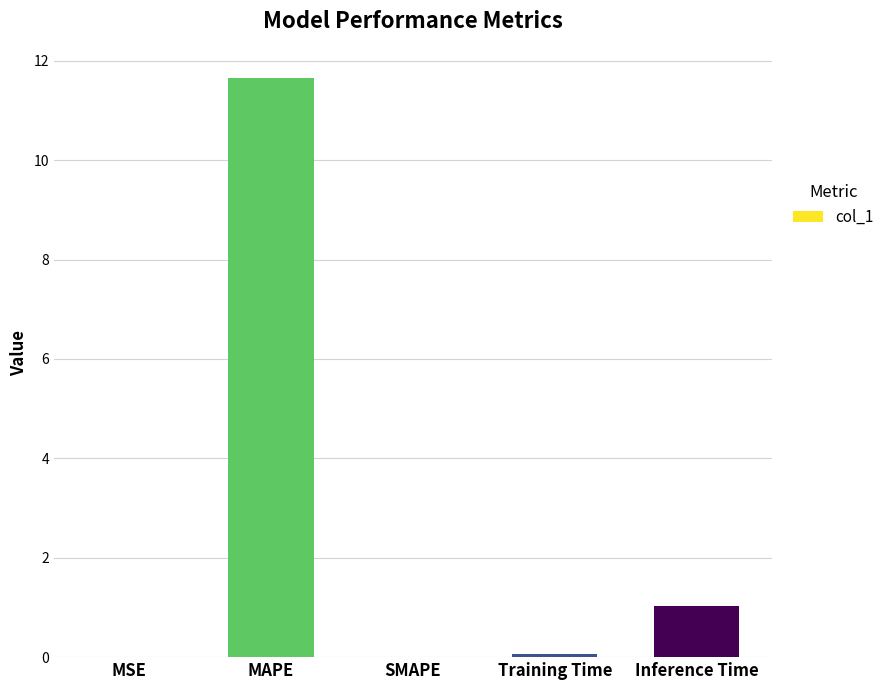

How many series are shown in this chart?

1